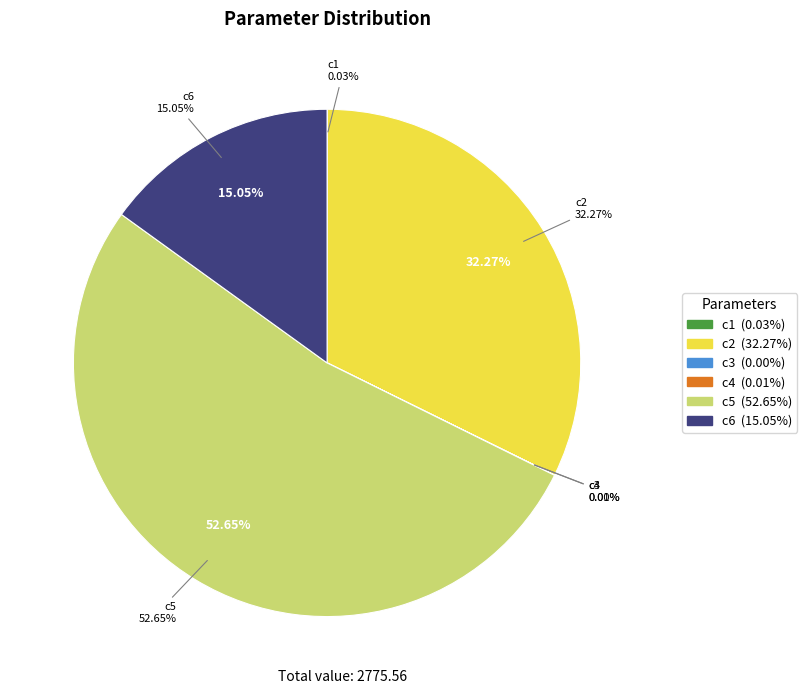

The c6 slice represents 27% of the pie. True or false?

False